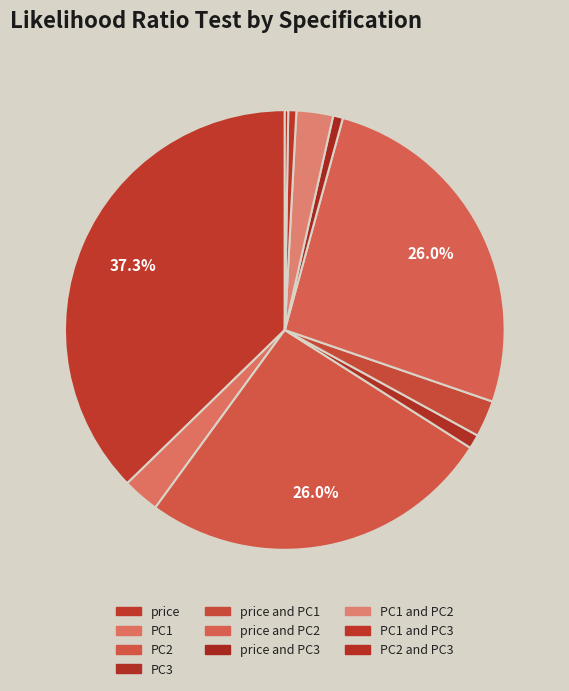

How much of the chart is everything except PC1 and PC3?

99.4%